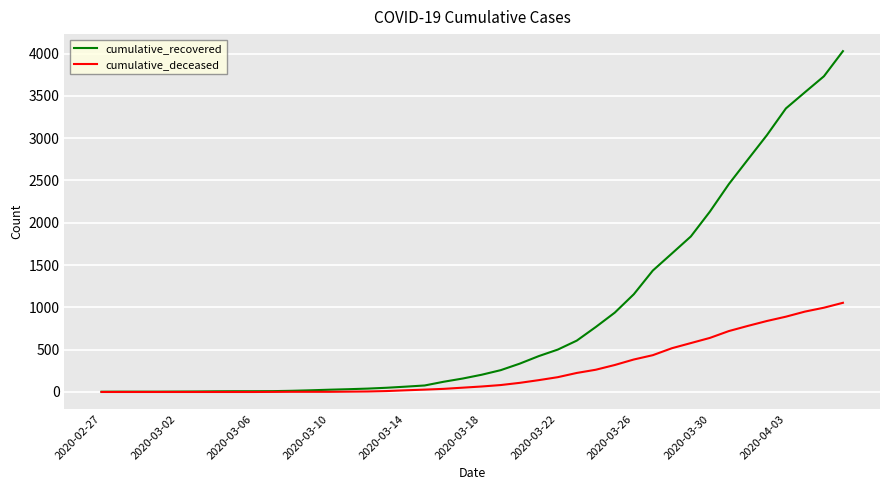

Rank the series by their average value, from highest to lowest.

cumulative_recovered, cumulative_deceased